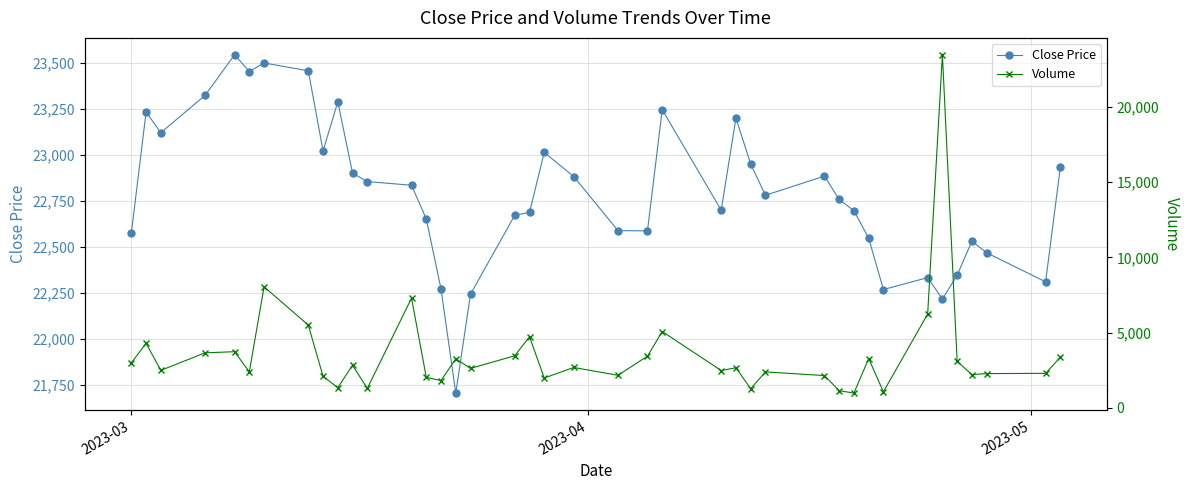

True or false: Close Price has more than 1 interior local peaks.

True